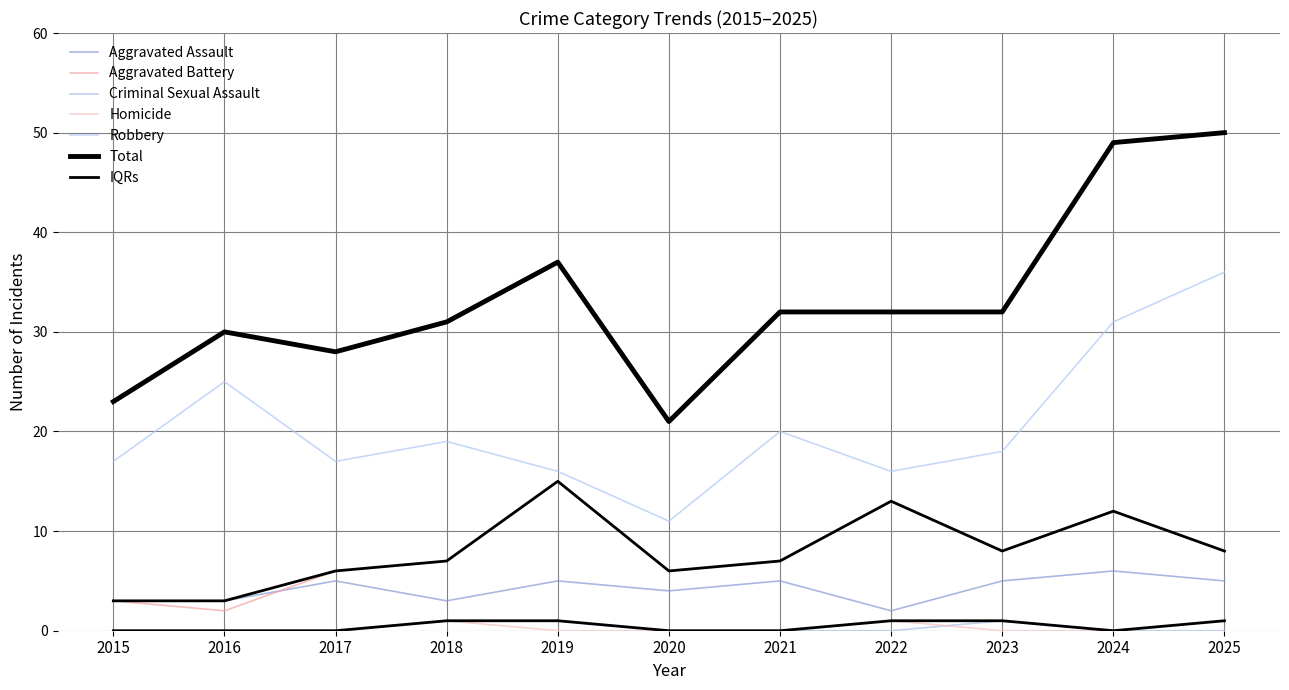

True or false: Criminal Sexual Assault and Total cross at least once.

False